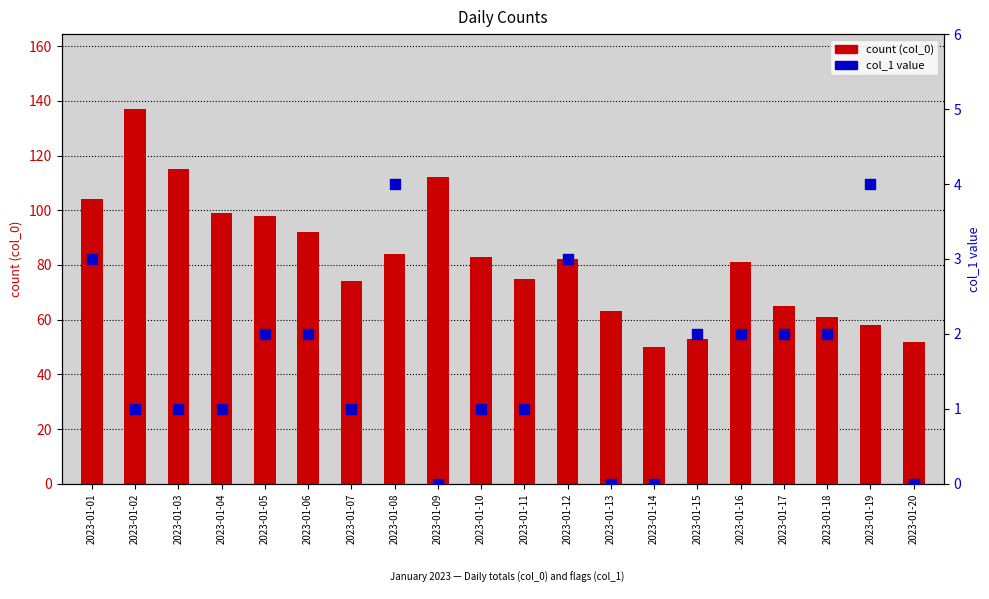

What is the total value across all series at 2023-01-14?

50